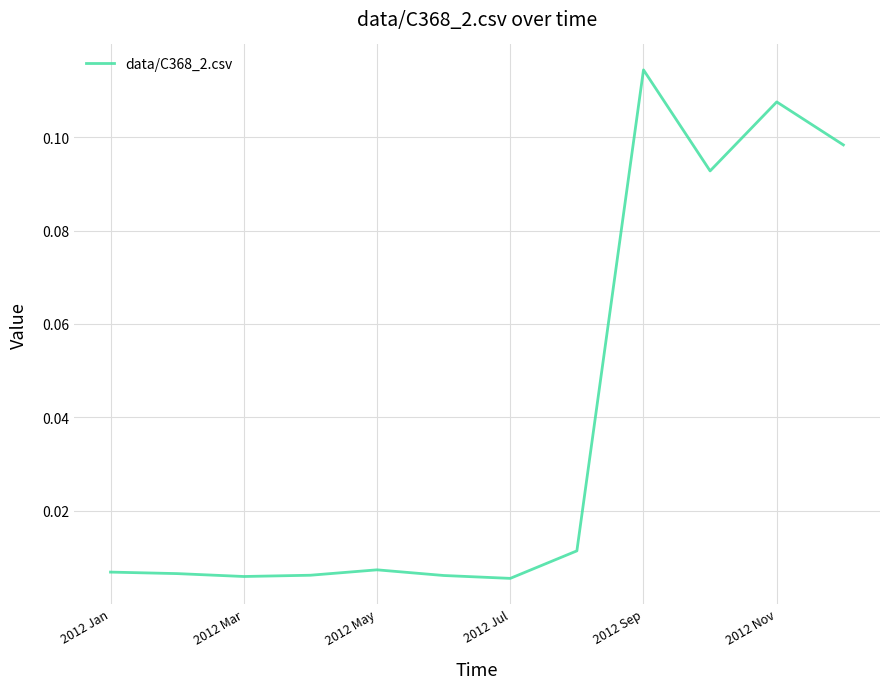

What is the difference between the second highest and minimum values?

0.1